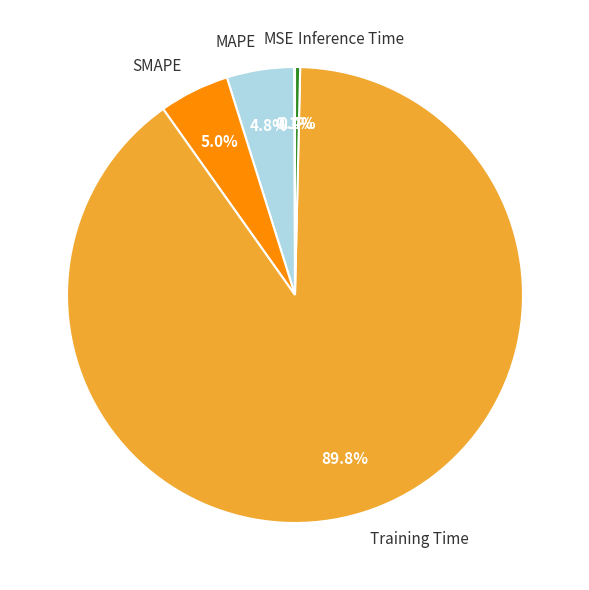

Between Training Time and MAPE, which is larger?

Training Time